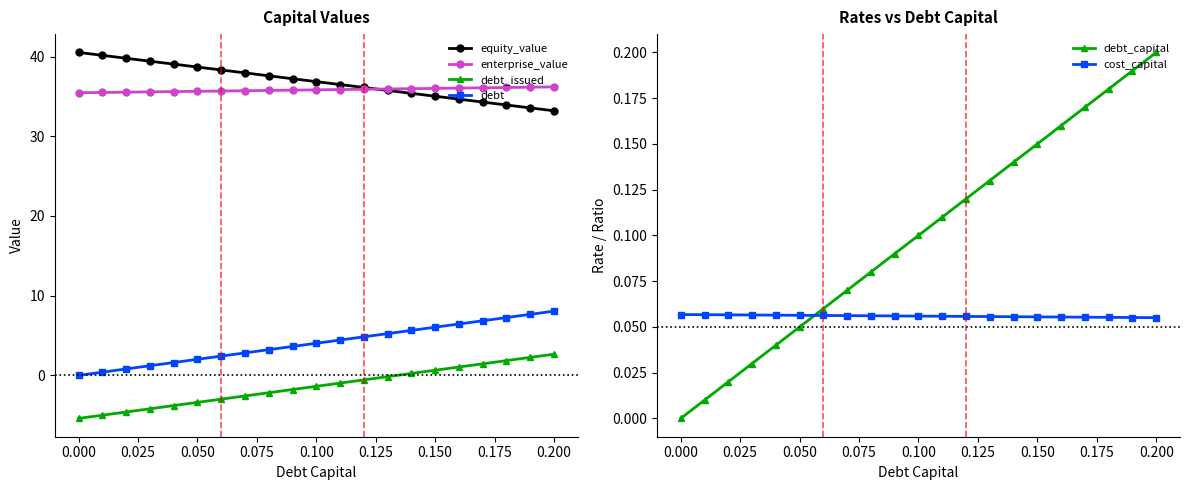

At how many categories does at least one series exceed 11?

21